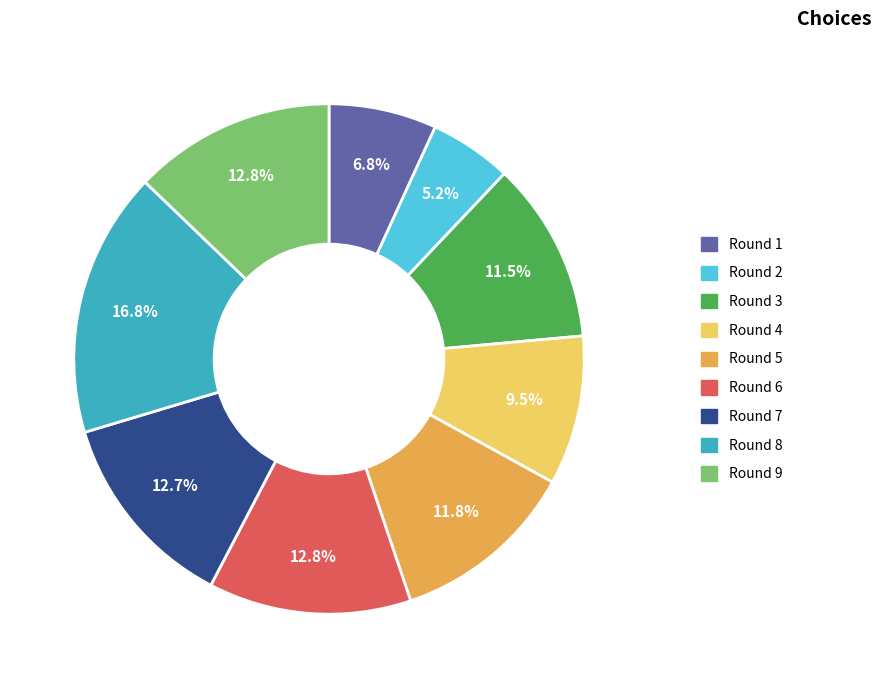

Approximately how many times larger is the value at Round 6 compared to Round 1?

1.9